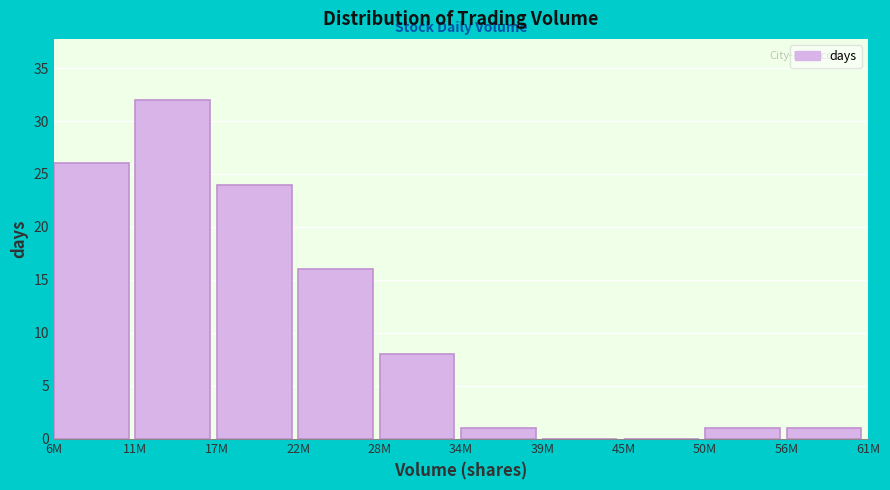

Reading left to right, list all the values displayed in this chart.

6M=26	11M=32	17M=24	22M=16	28M=8	34M=1	39M=0	45M=0	50M=1	56M=1